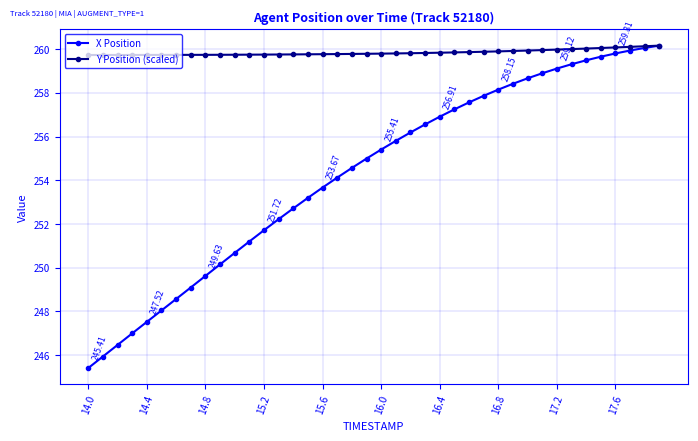

Rank the series by their average value, from highest to lowest.

Y Position (scaled), X Position